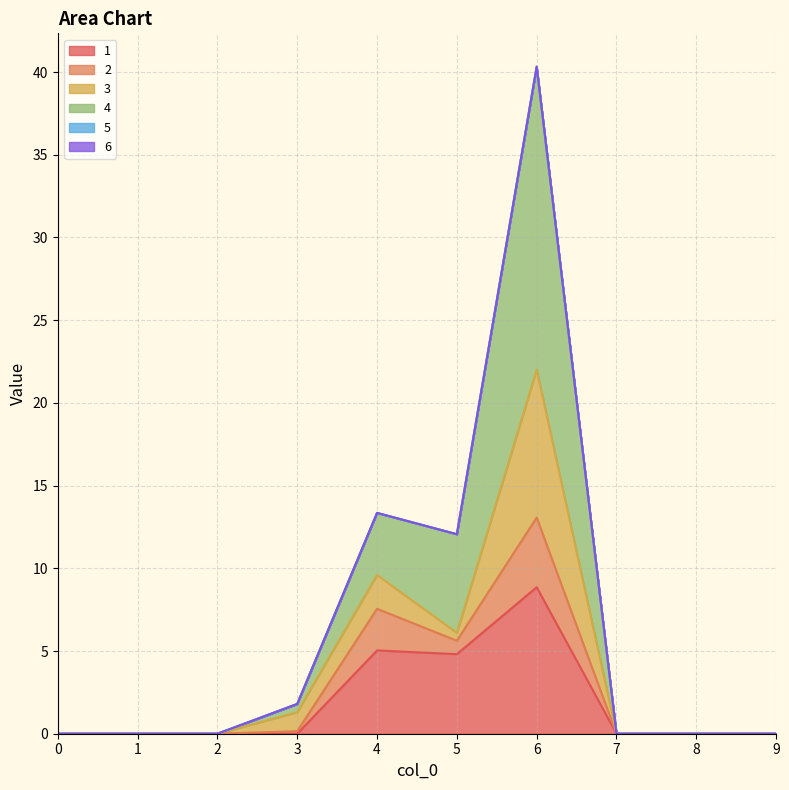

How many interior local valleys does the 2 series have?

1